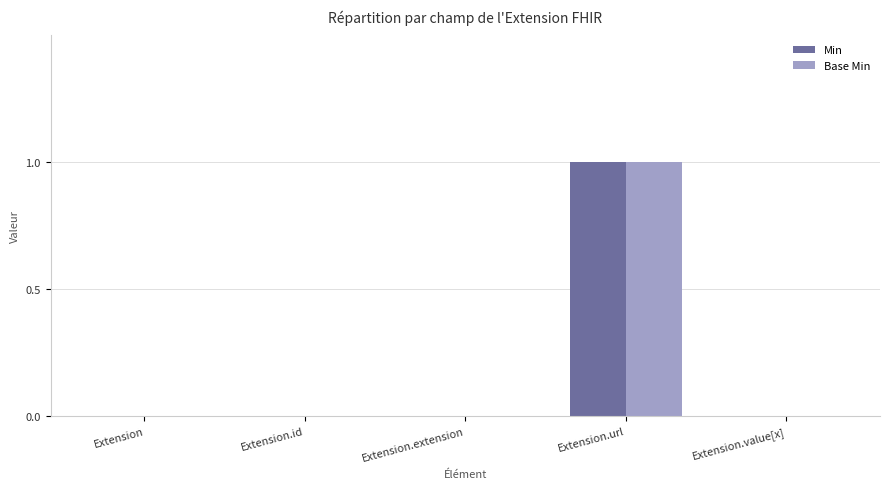

What are all the series names shown in the legend?

Min, Base Min